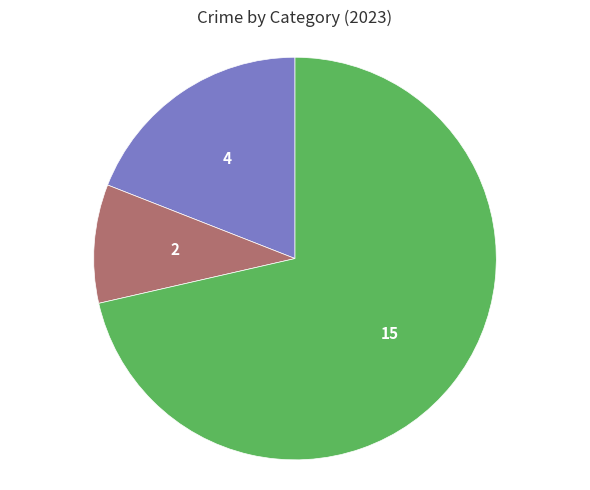

Is there any slice that represents more than half of the pie?

Yes